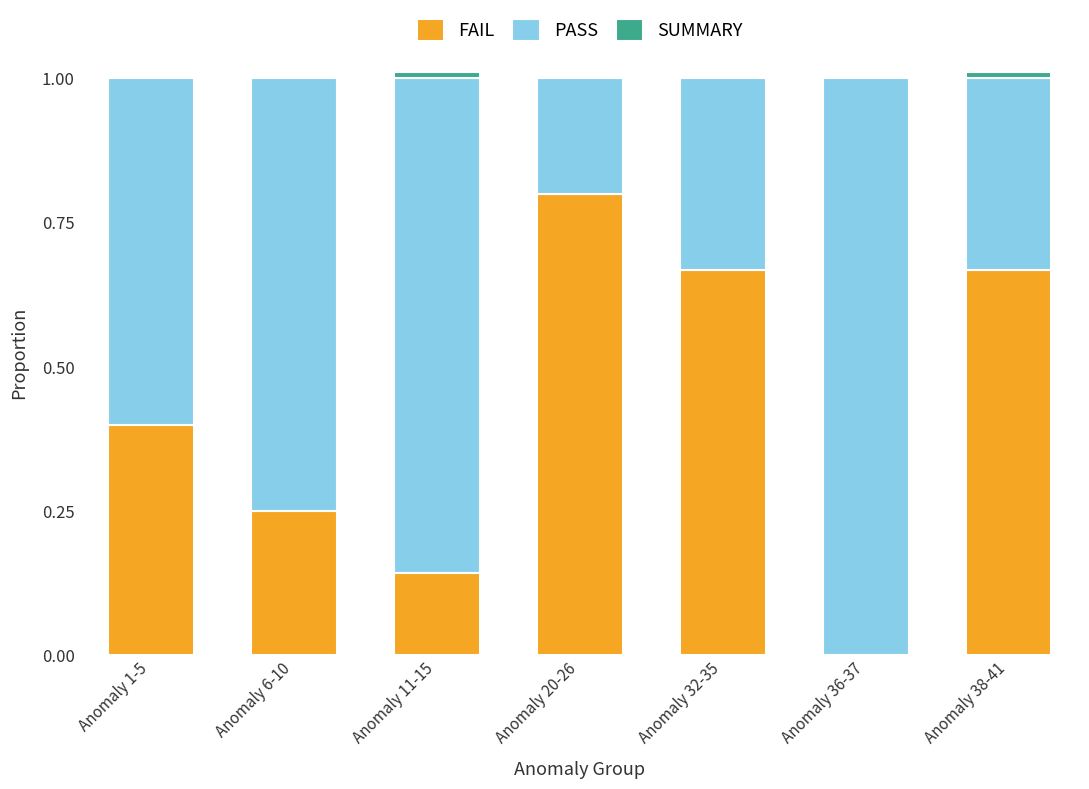

The FAIL series shows 0.3 at Anomaly 36-37. True or false?

False